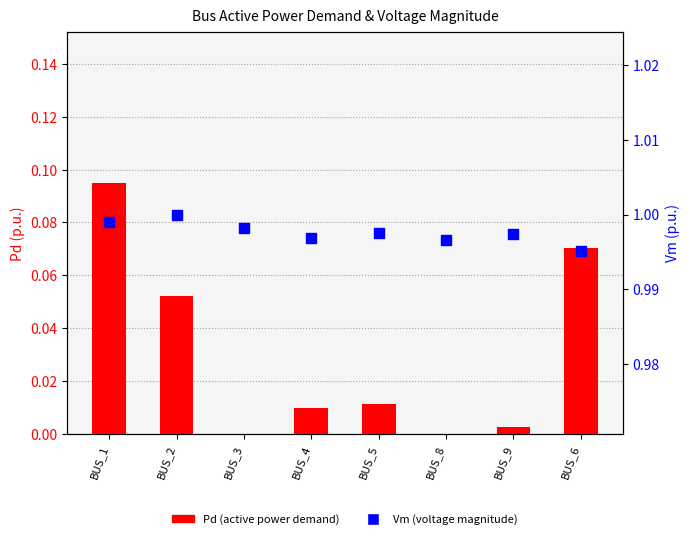

Which series contains the highest Y value?

Vm (voltage magnitude)